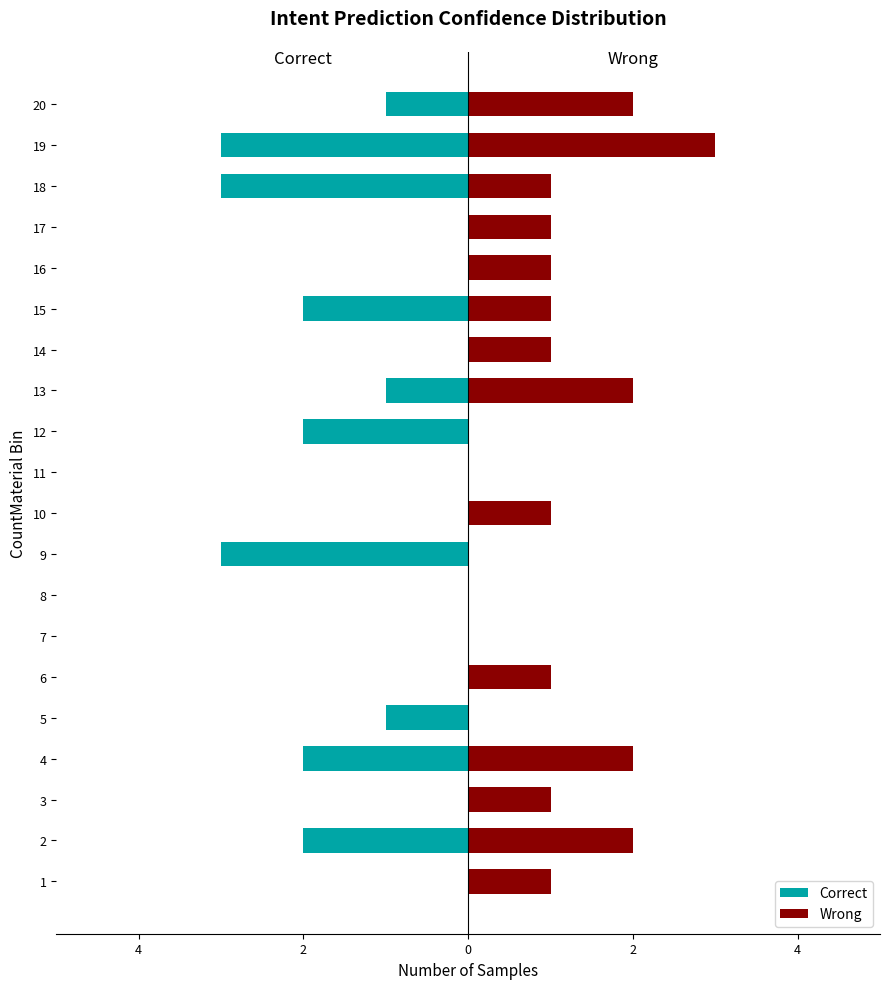

What is the average value of the Wrong series?

1